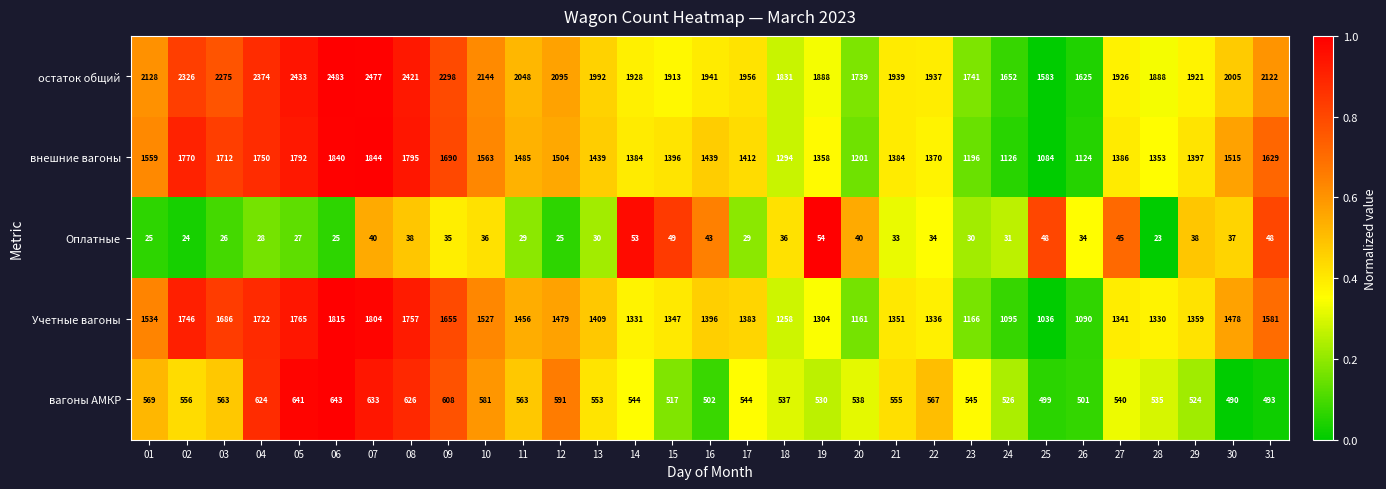

At 31, list the series in order from smallest to largest.

Оплатные, вагоны АМКР, Учетные вагоны, внешние вагоны, остаток общий